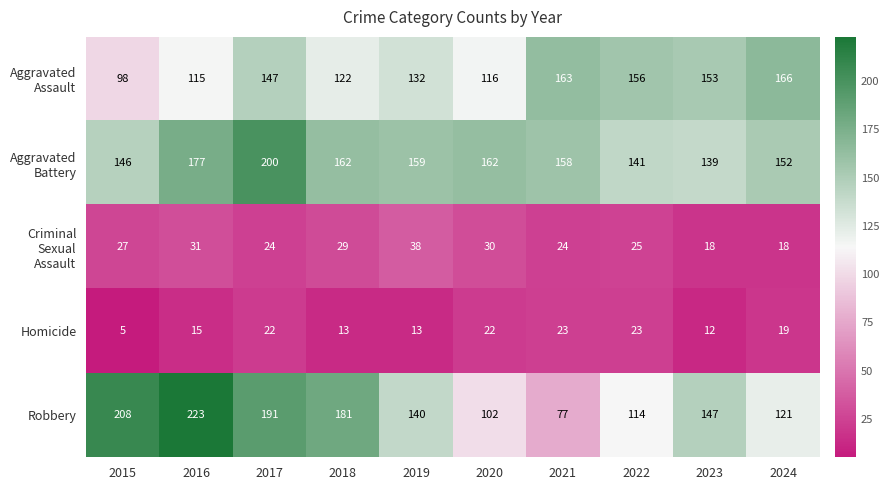

Which series changed the most between 2023 and 2024?

Robbery